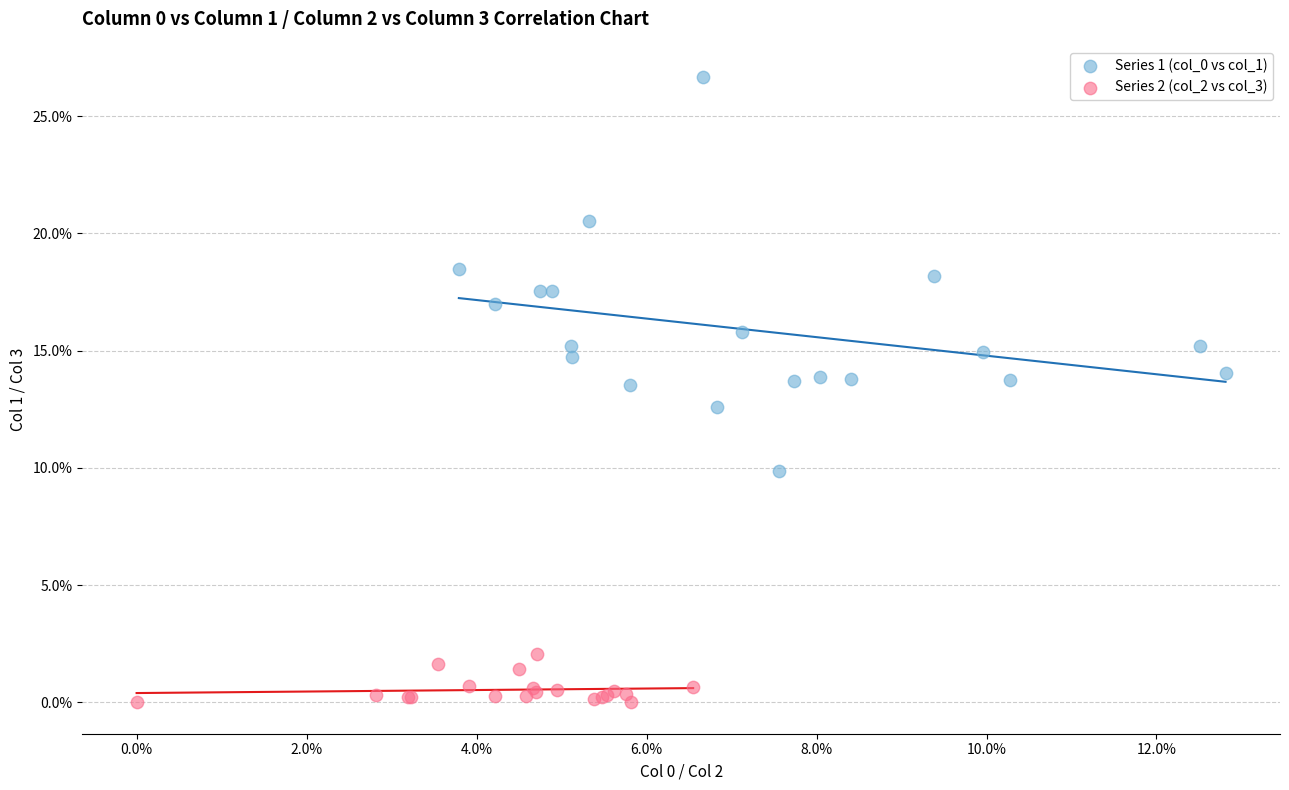

Which series reaches the minimum Y coordinate?

Series 2 (col_2 vs col_3)